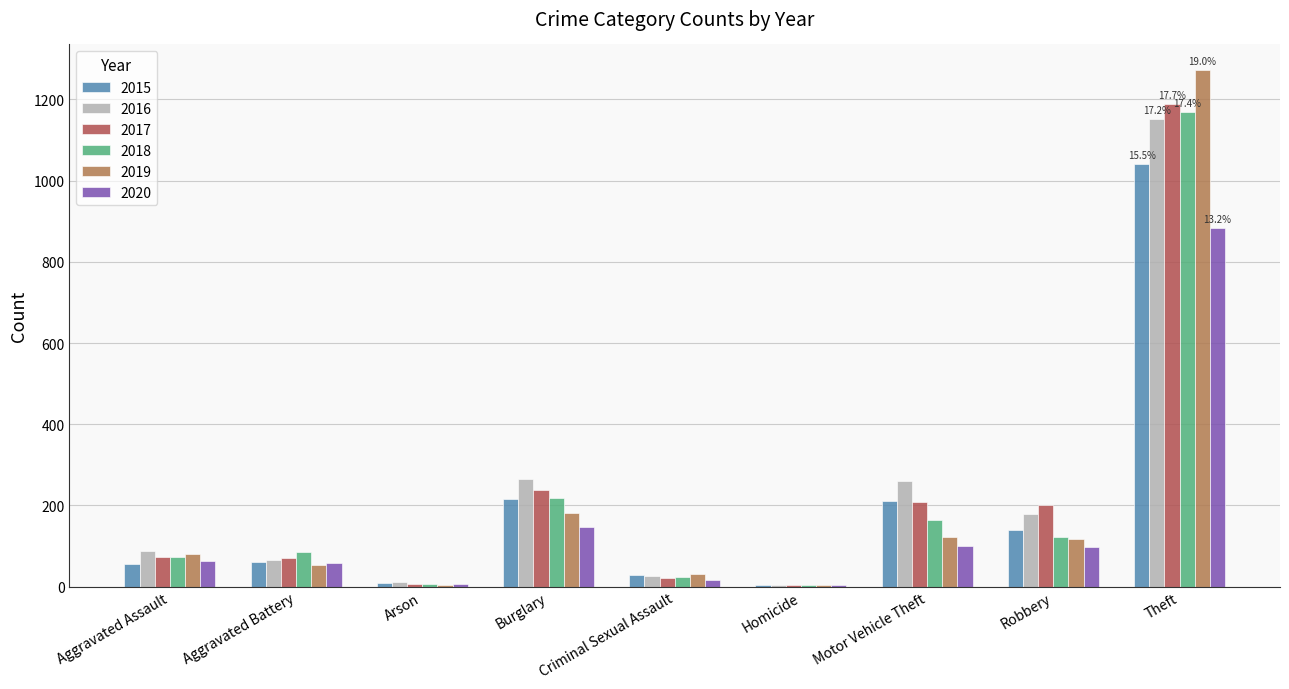

Which series changed the most between Aggravated Assault and Theft?

2019